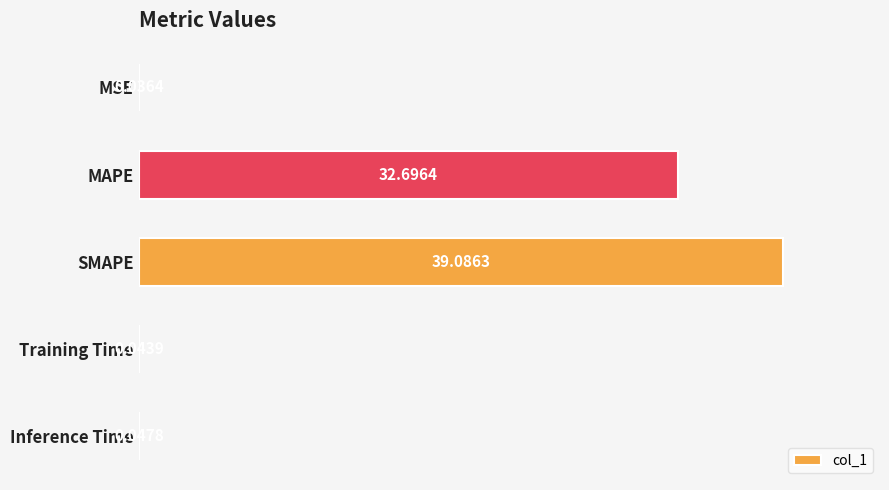

What is the ratio of the value at SMAPE to the value at MAPE?

1.2